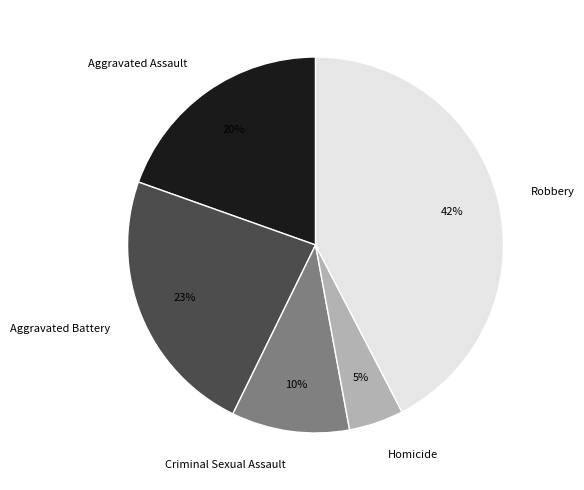

To the nearest percent, what is the combined percentage of Aggravated Battery and Criminal Sexual Assault?

33%